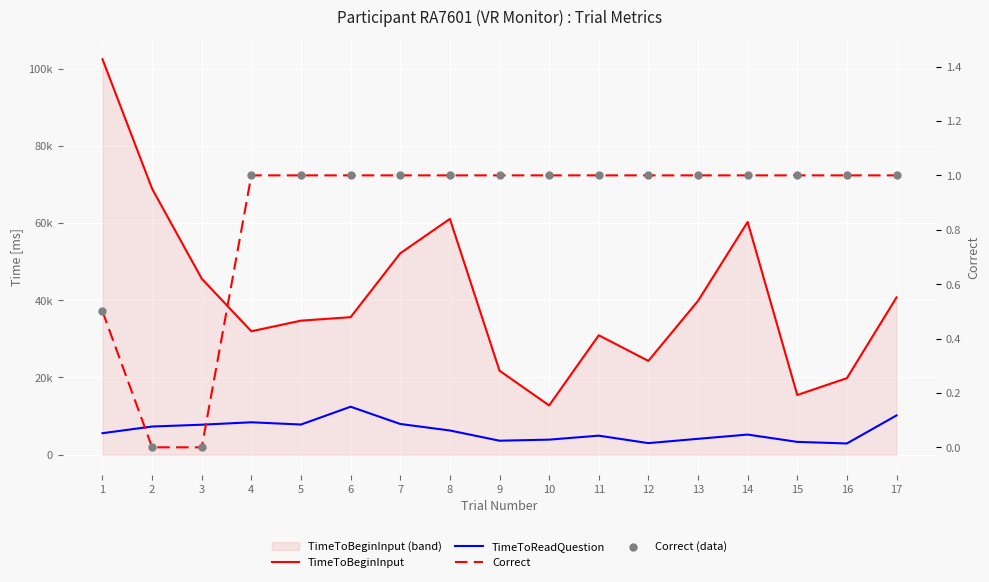

At which category is the sum across all series the highest?

1